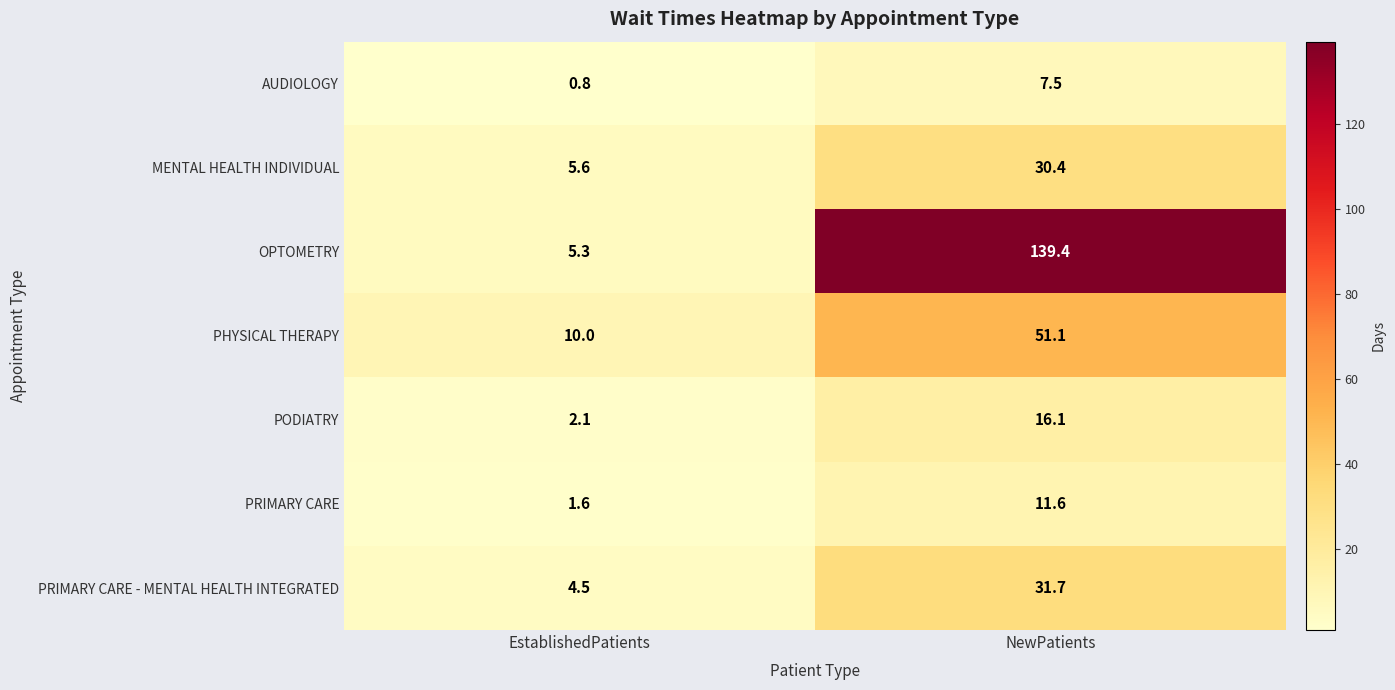

Count the number of data series in this chart.

7